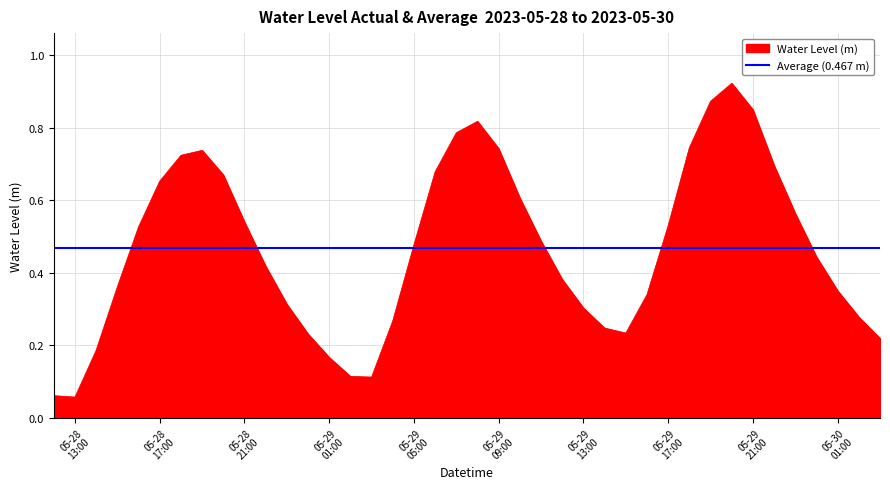

Reading right to left, transcribe all the data shown in this chart.

0.2	0.3	0.4	0.4	0.6	0.7	0.8	0.9	0.9	0.7	0.5	0.3	0.2	0.2	0.3	0.4	0.5	0.6	0.7	0.8	0.8	0.7	0.5	0.3	0.1	0.1	0.2	0.2	0.3	0.4	0.5	0.7	0.7	0.7	0.7	0.5	0.4	0.2	0.1	0.1